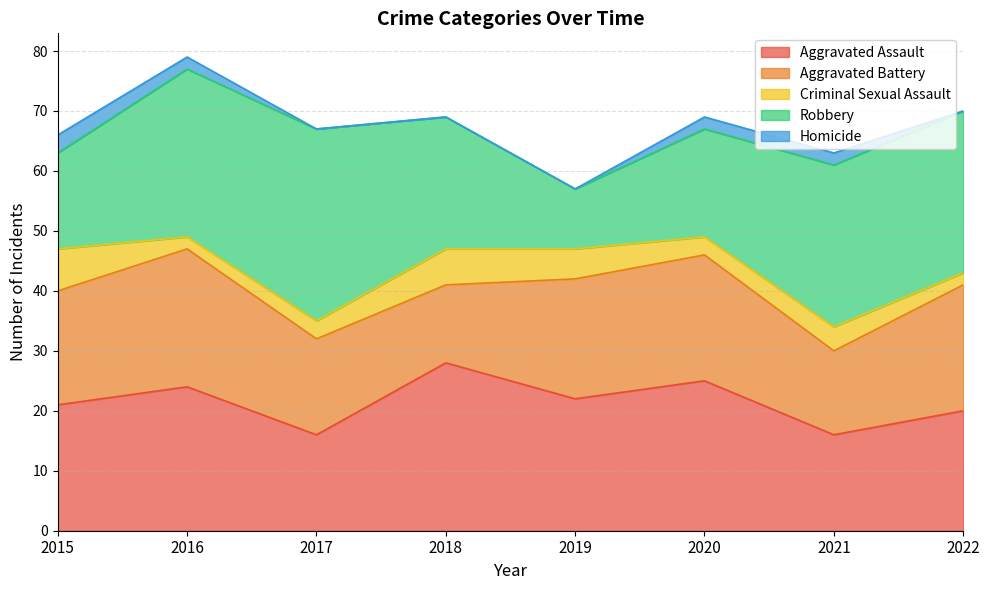

How many interior local valleys does the Criminal Sexual Assault series have?

2